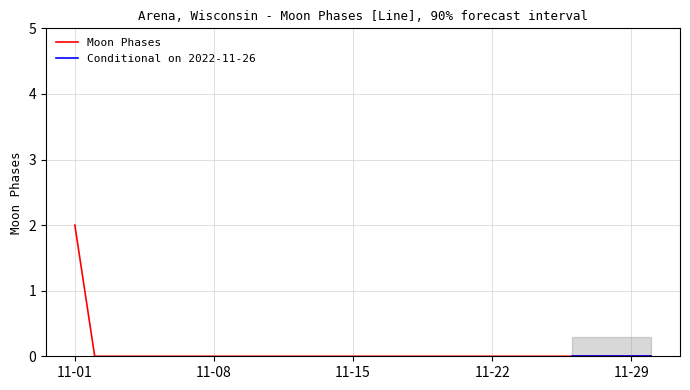

Reading left to right, extract all data points from this chart.

2	0	0	0	0	0	0	0	0	0	0	0	0	0	0	0	0	0	0	0	0	0	0	0	0	0	0	0	0	0